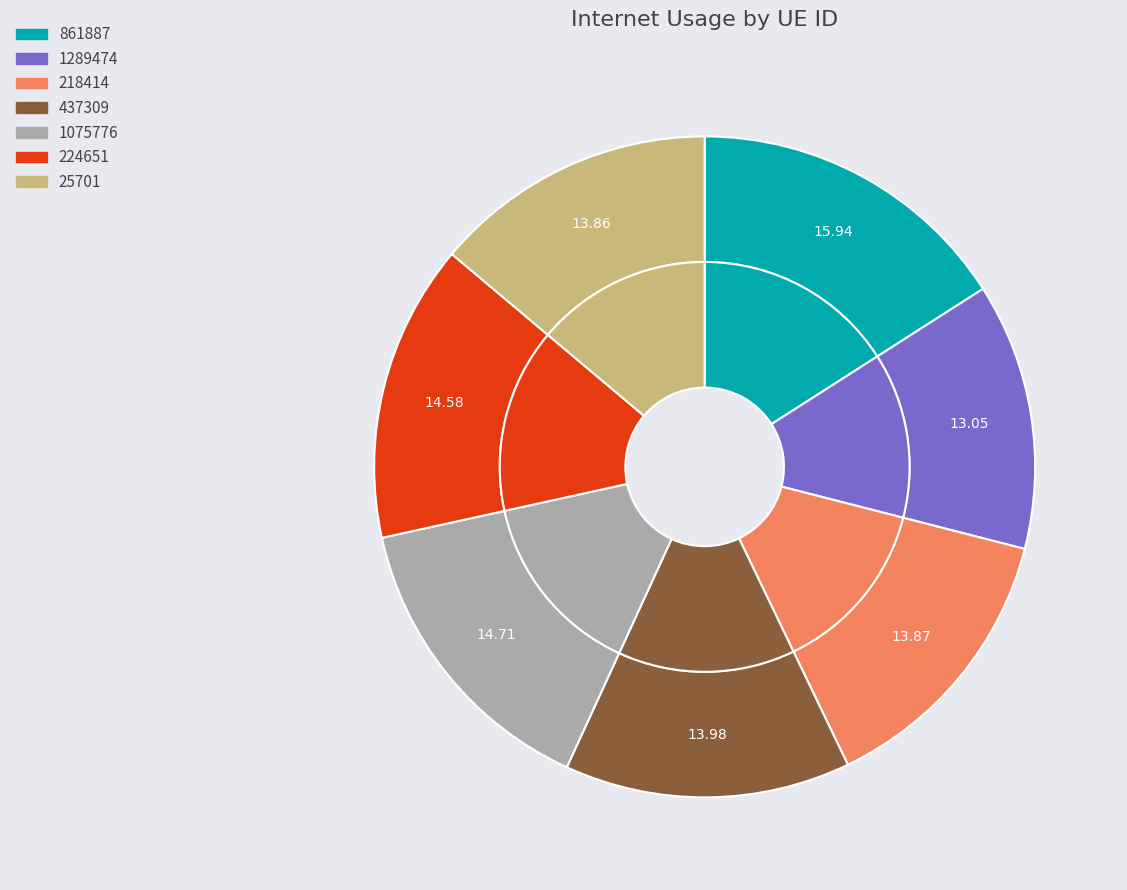

How many slices are in this pie chart?

7